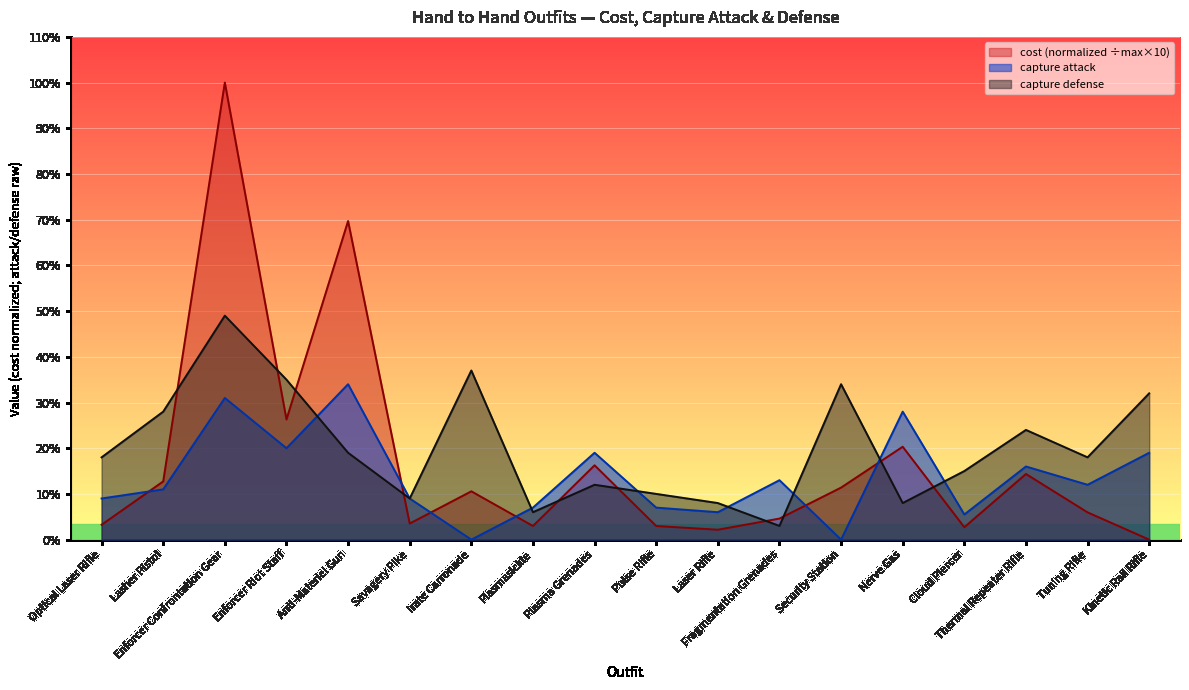

How many intersections are there between capture attack and cost?

6